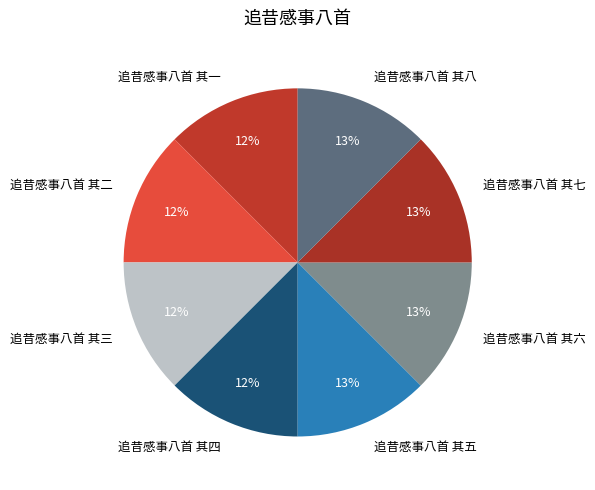

Approximately how many times larger is the value at 追昔感事八首 其四 compared to 追昔感事八首 其一?

1.0